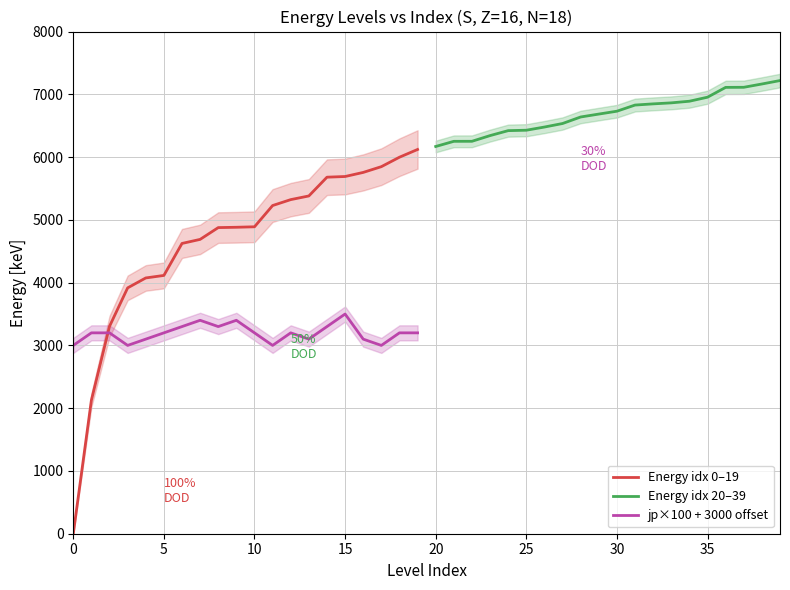

How many lines are shown in the chart?

3